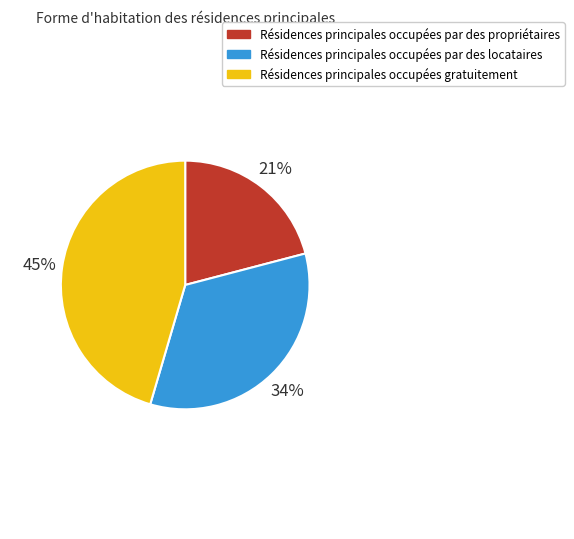

The Résidences principales occupées gratuitement slice represents 32% of the pie. True or false?

False